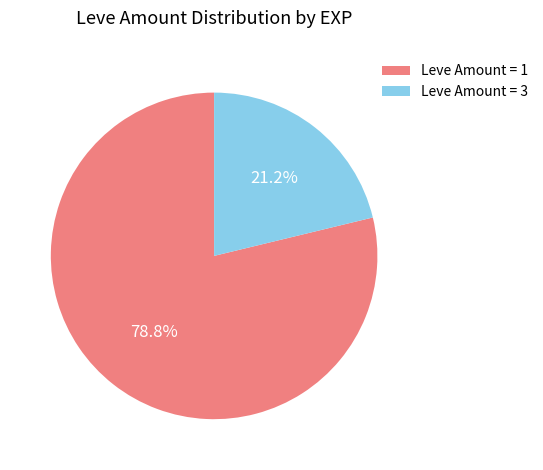

Count the number of slices in the pie.

2